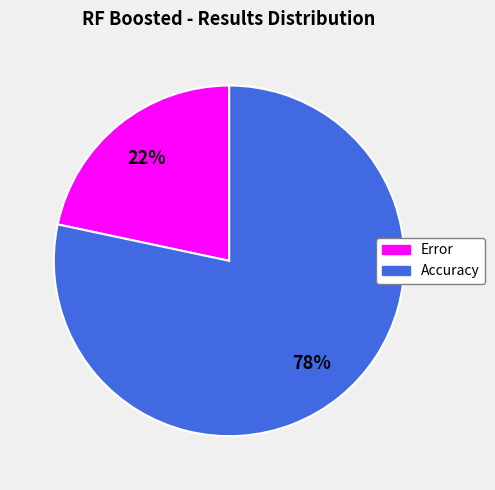

Count the number of slices in the pie.

2